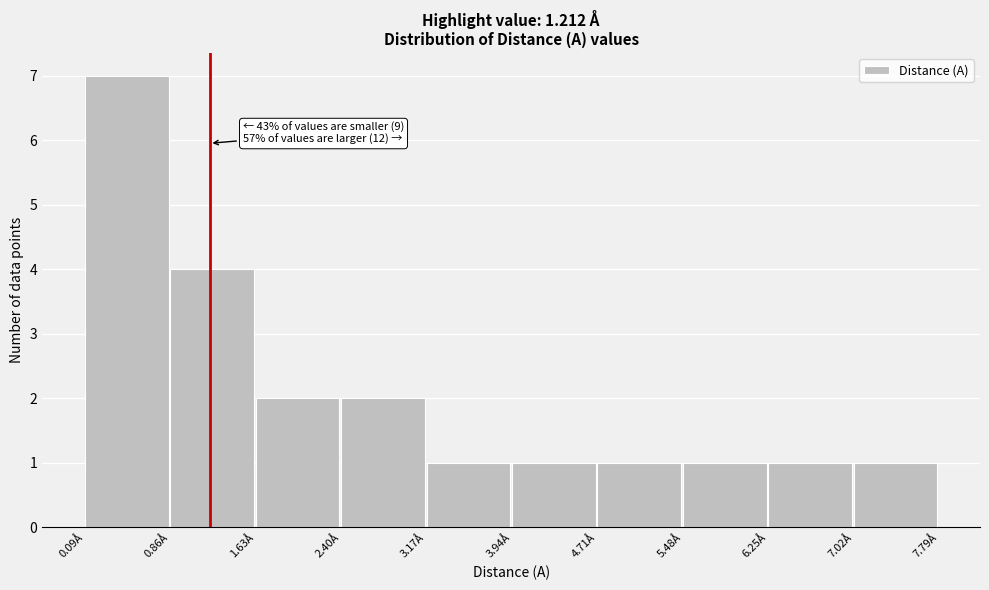

Over which range of the x-axis is the bar tallest?

0.1 to 0.9